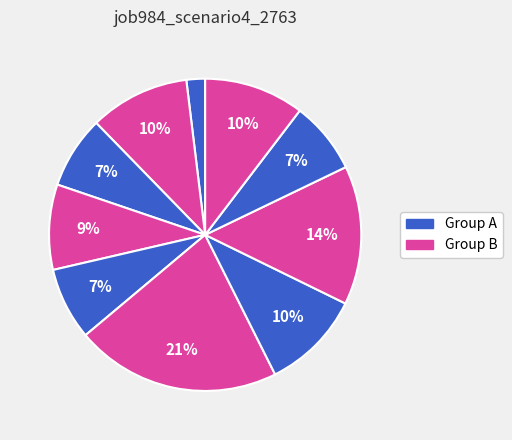

How many segments does this pie chart have?

10